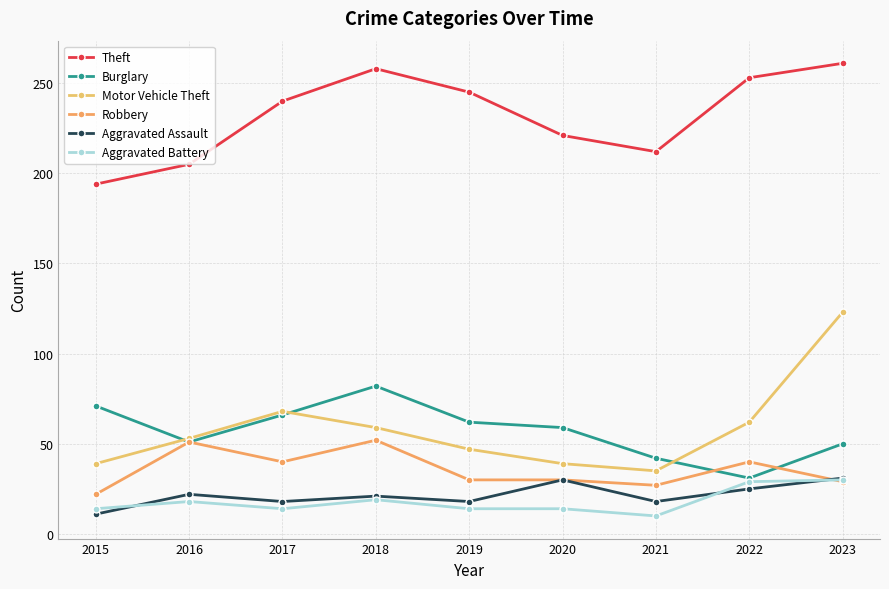

What are all the series names shown in the legend?

Theft, Burglary, Motor Vehicle Theft, Robbery, Aggravated Assault, Aggravated Battery